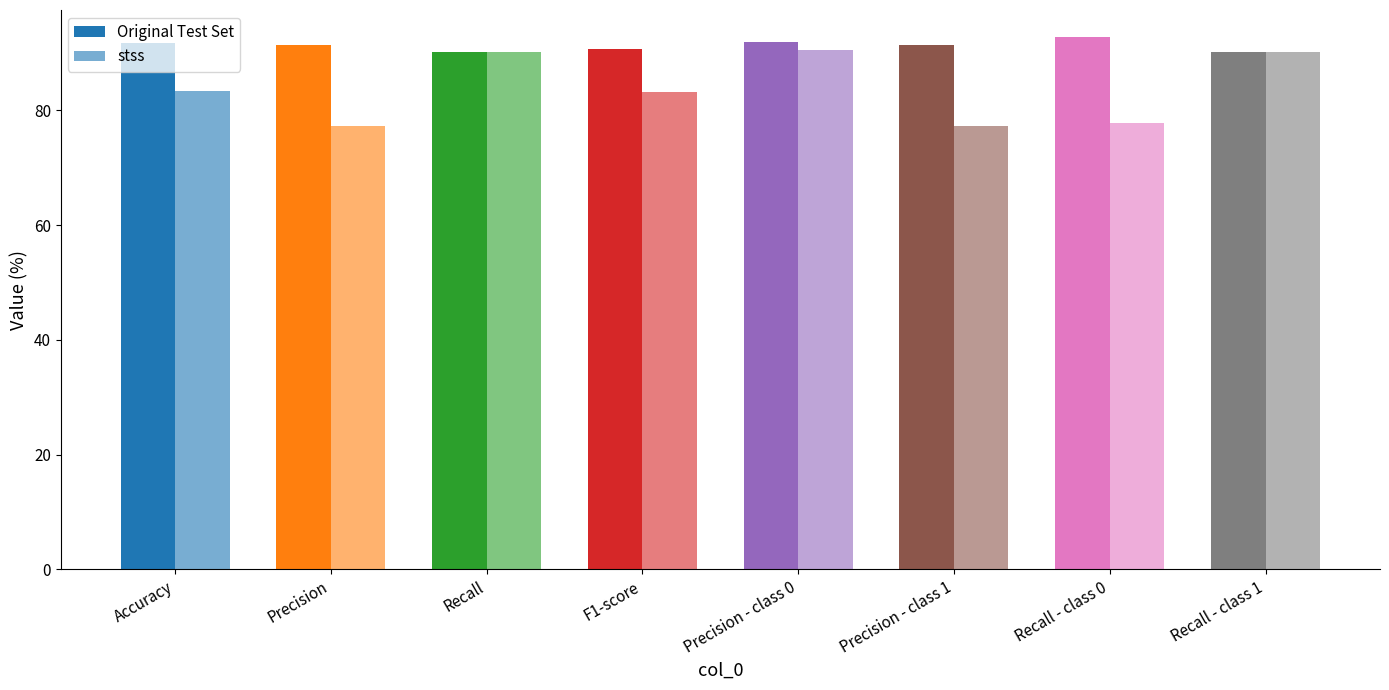

What is the label of the 2nd bar from the left?

Precision